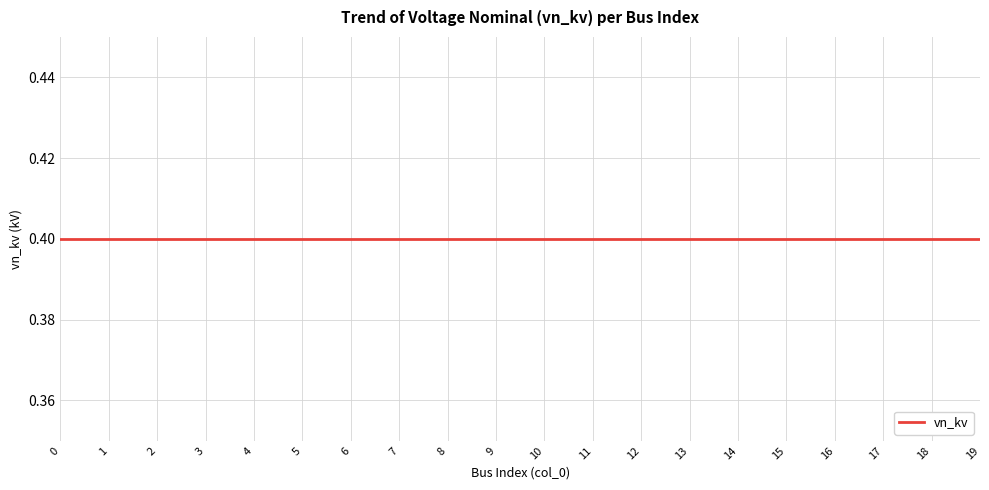

How many values in col_0_index are above zero?

19